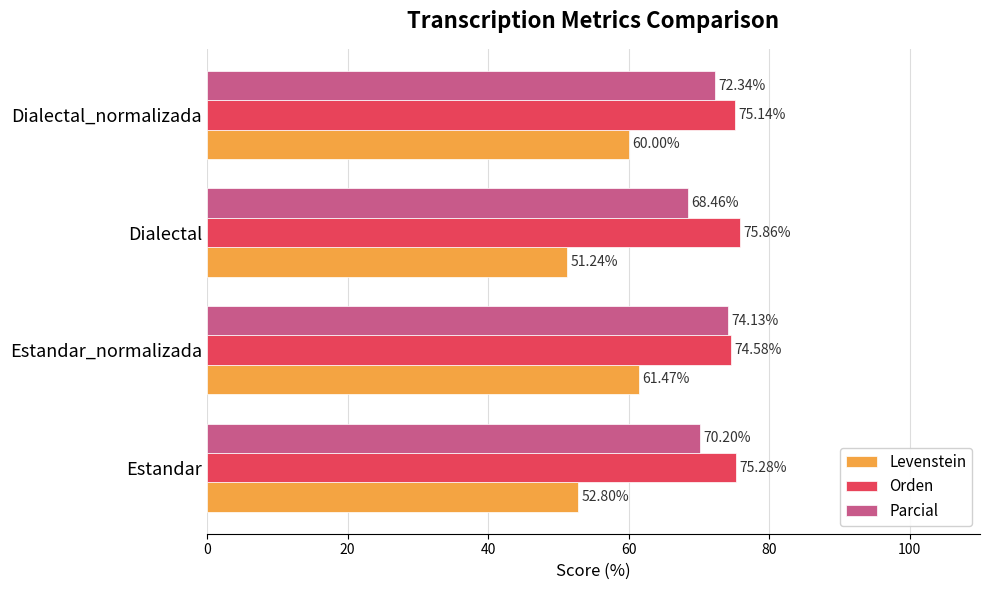

List the series in order of their peak value, lowest first.

Levenstein, Parcial, Orden